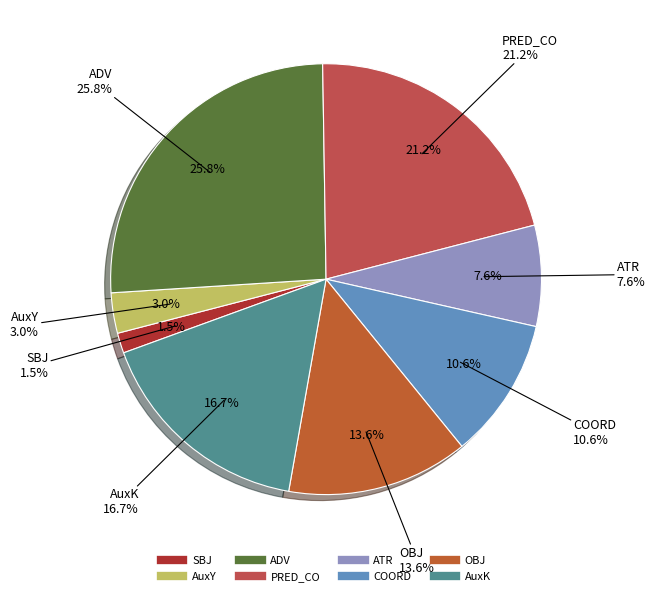

Does any single category account for the majority?

No